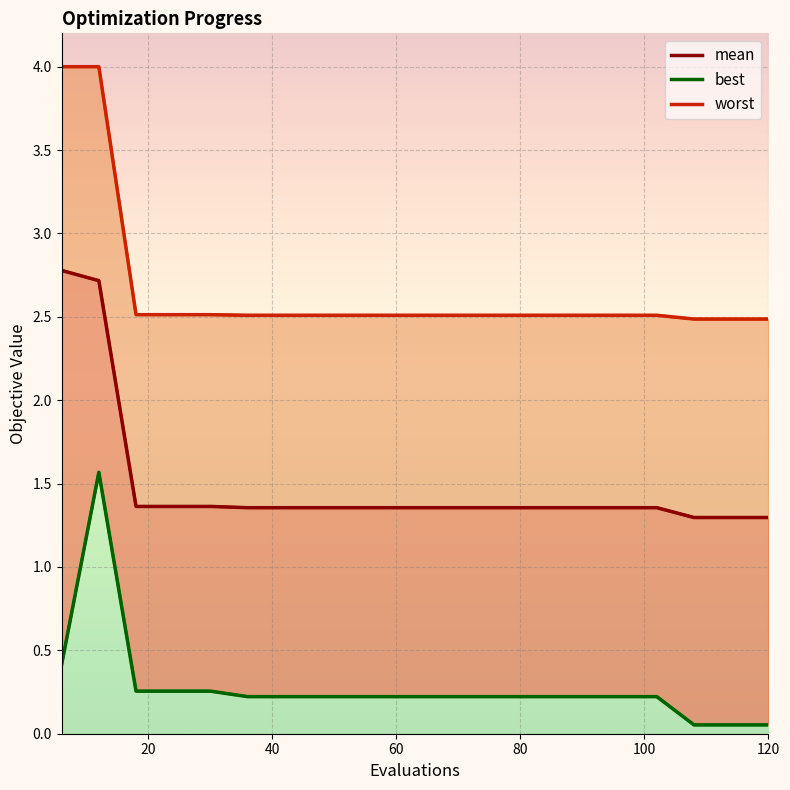

What is the total value across all series at 84?

4.1